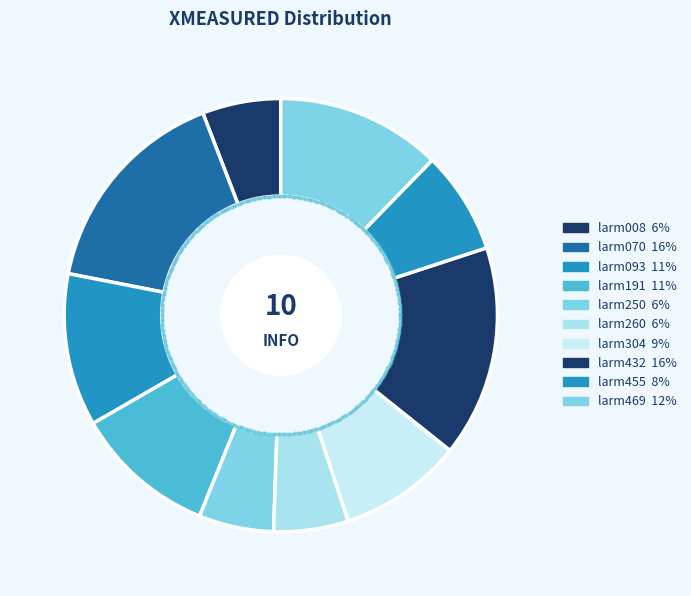

To the nearest percent, what is the average slice percentage?

10%